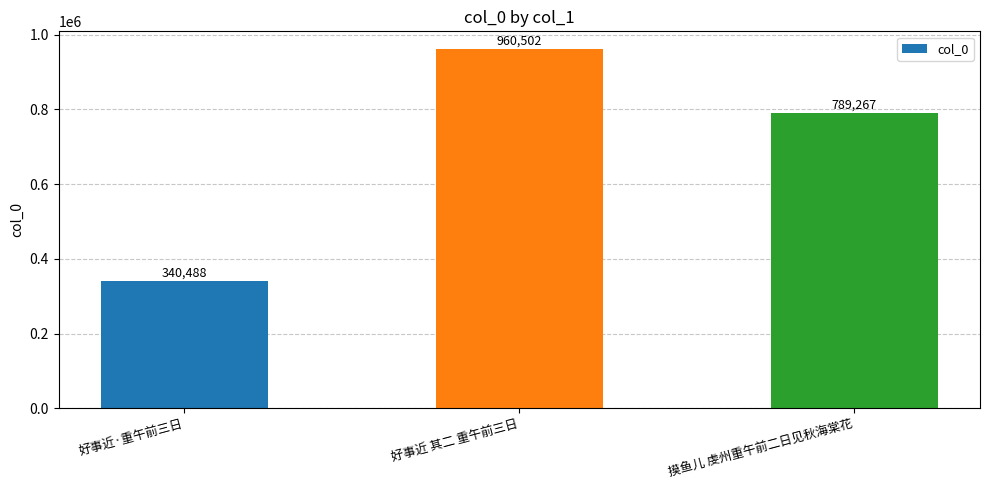

True or false: the data shows 340488 at 好事近·重午前三日.

True